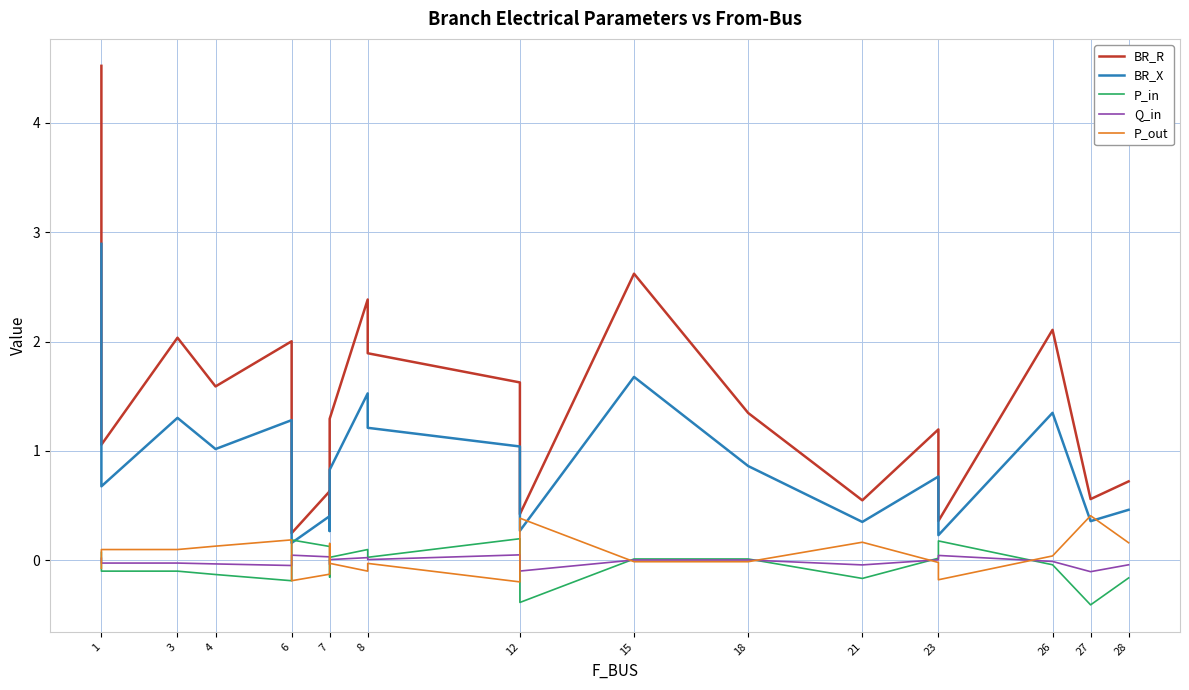

Reading left to right, transcribe all the data shown in this chart.

BR_R: 4.5	1.1	2.0	1.6	2.0	0.2	0.6	0.4	1.3	2.4	1.9	1.6	0.4	2.6	1.3	0.5	1.2	0.4	2.1	0.6	0.7
BR_X: 2.9	0.7	1.3	1.0	1.3	0.2	0.4	0.3	0.8	1.5	1.2	1.0	0.3	1.7	0.9	0.4	0.8	0.2	1.3	0.4	0.5
P_in: 0.1	-0.1	-0.1	-0.1	-0.2	0.2	0.1	-0.2	0.0	0.1	0.0	0.2	-0.4	0.0	0.0	-0.2	0.0	0.2	-0.0	-0.4	-0.2
Q_in: 0.0	-0.0	-0.0	-0.0	-0.0	0.0	0.0	-0.0	0.0	0.0	0.0	0.1	-0.1	0.0	0.0	-0.0	0.0	0.0	-0.0	-0.1	-0.0
P_out: -0.1	0.1	0.1	0.1	0.2	-0.2	-0.1	0.2	-0.0	-0.1	-0.0	-0.2	0.4	-0.0	-0.0	0.2	-0.0	-0.2	0.0	0.4	0.2